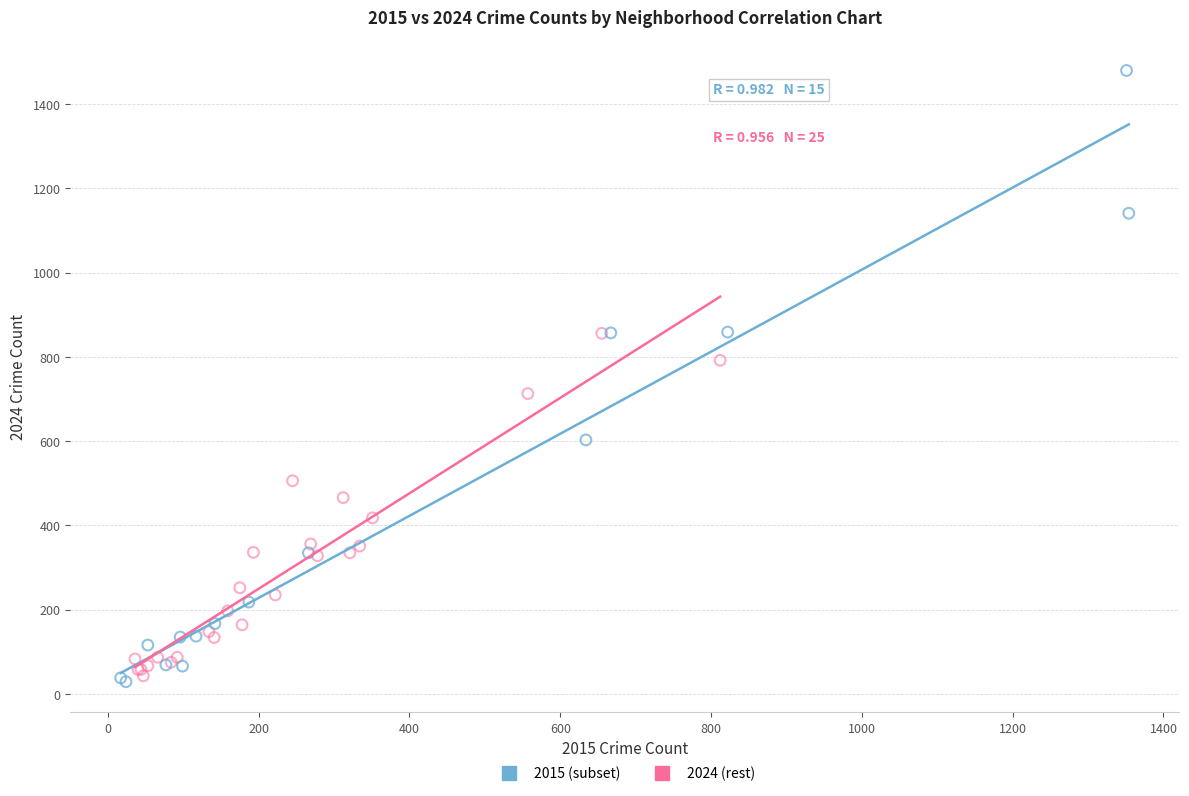

Which series has the largest Y range (max minus min)?

2015 (subset)